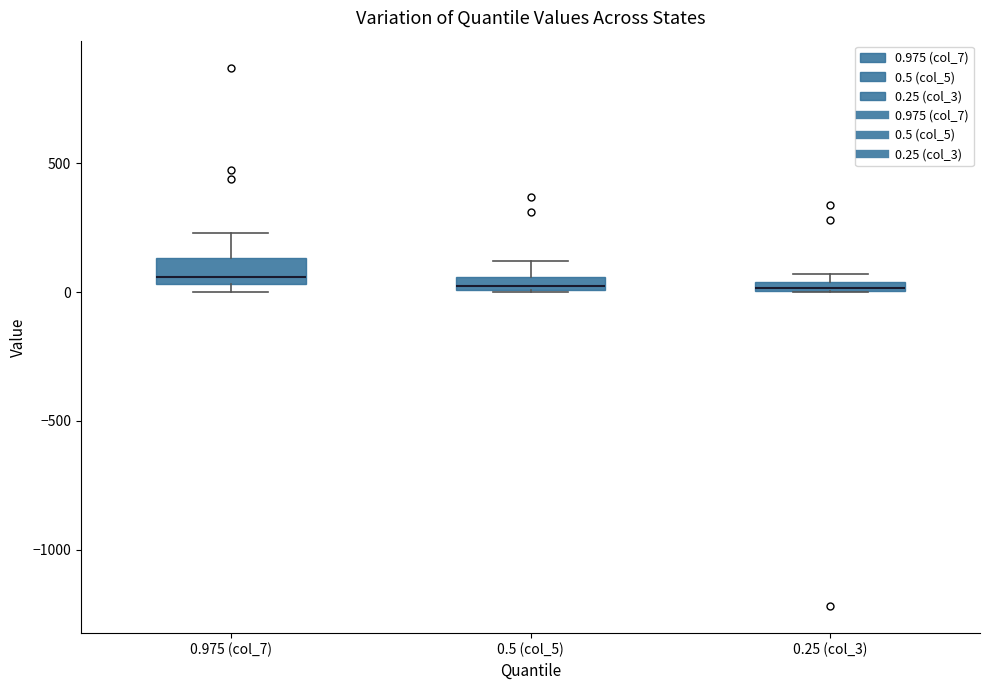

Where is the upper edge of the box for 0.25 (col_3) on the y-axis? The values are not printed on the chart, so give them approximately, as read against the axis.

50